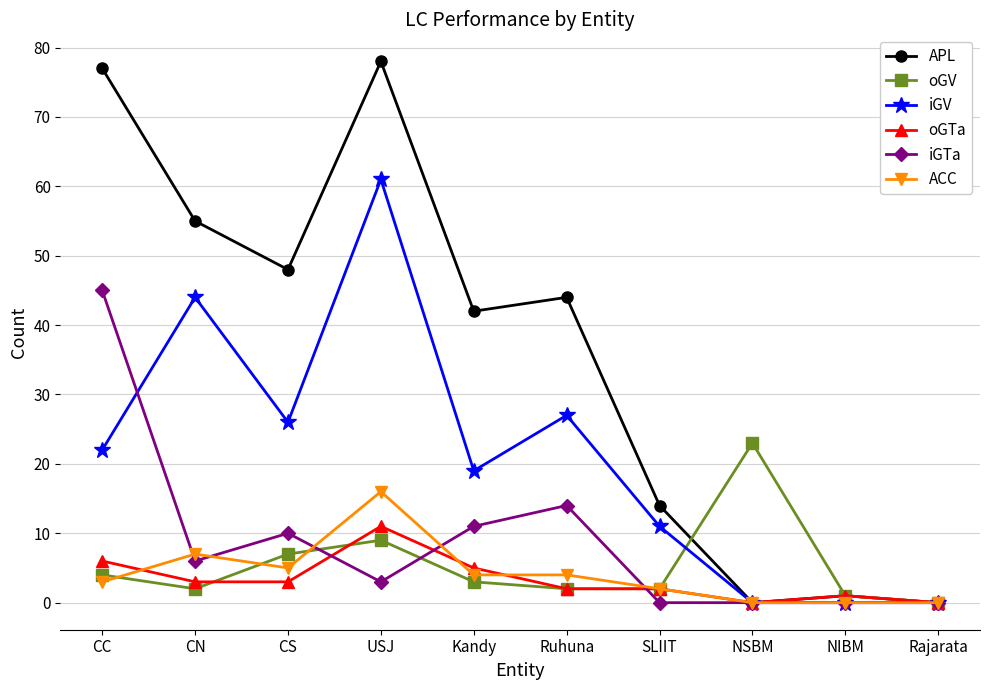

Rank the series by their maximum value, from highest to lowest.

APL, iGV, iGTa, oGV, ACC, oGTa